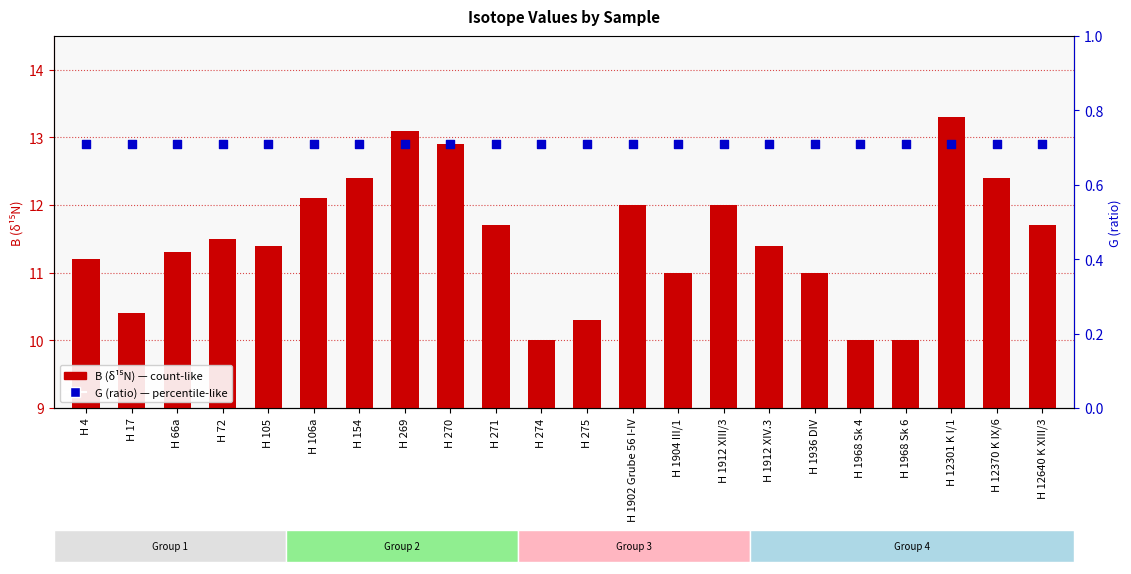

What is the total value across all series at H 1904 III/1?

11.7